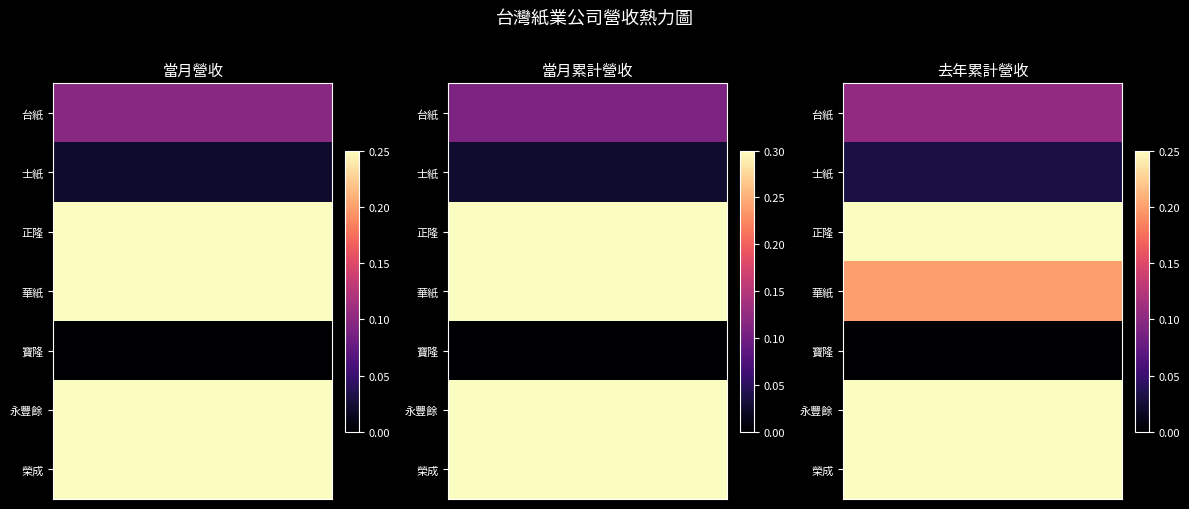

What is the greatest value displayed?

1.0